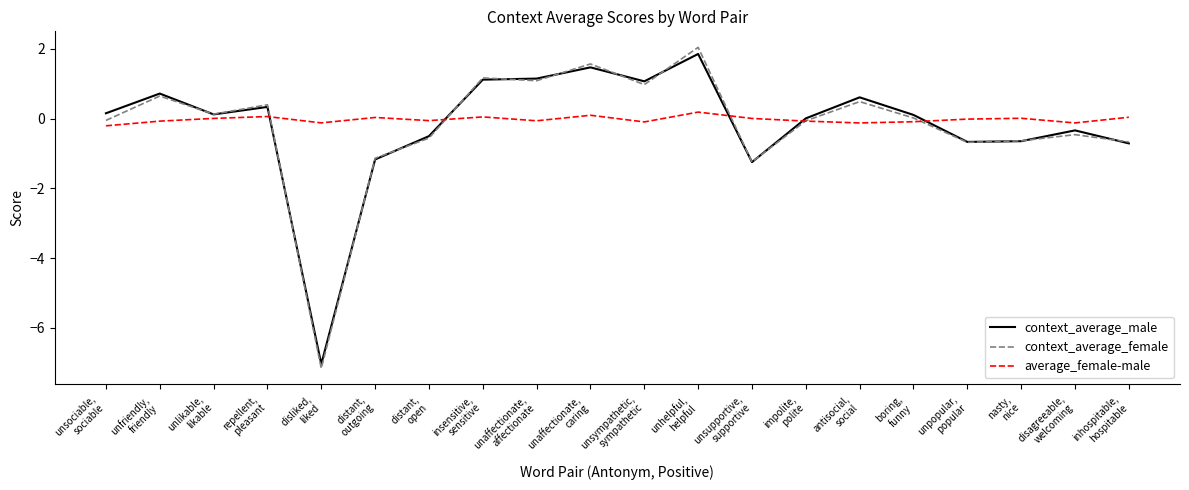

In average_female-male, how many points are higher than both neighbors (excluding endpoints)?

6